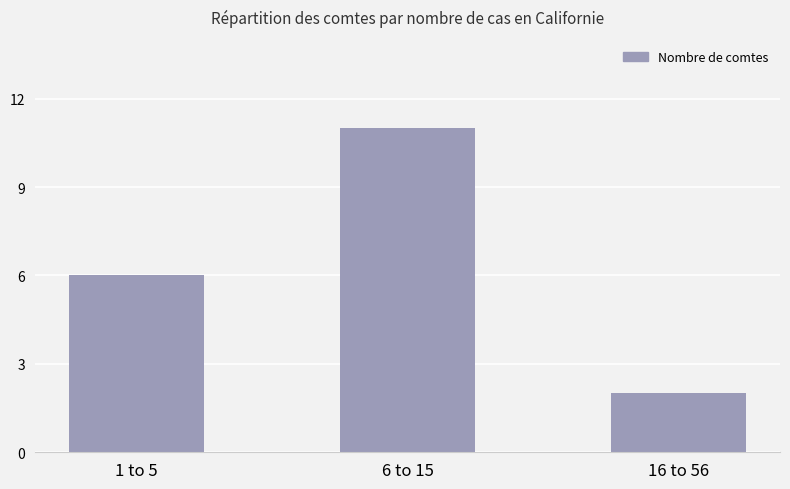

What is the sum of the values at 6 to 15 and 1 to 5?

17